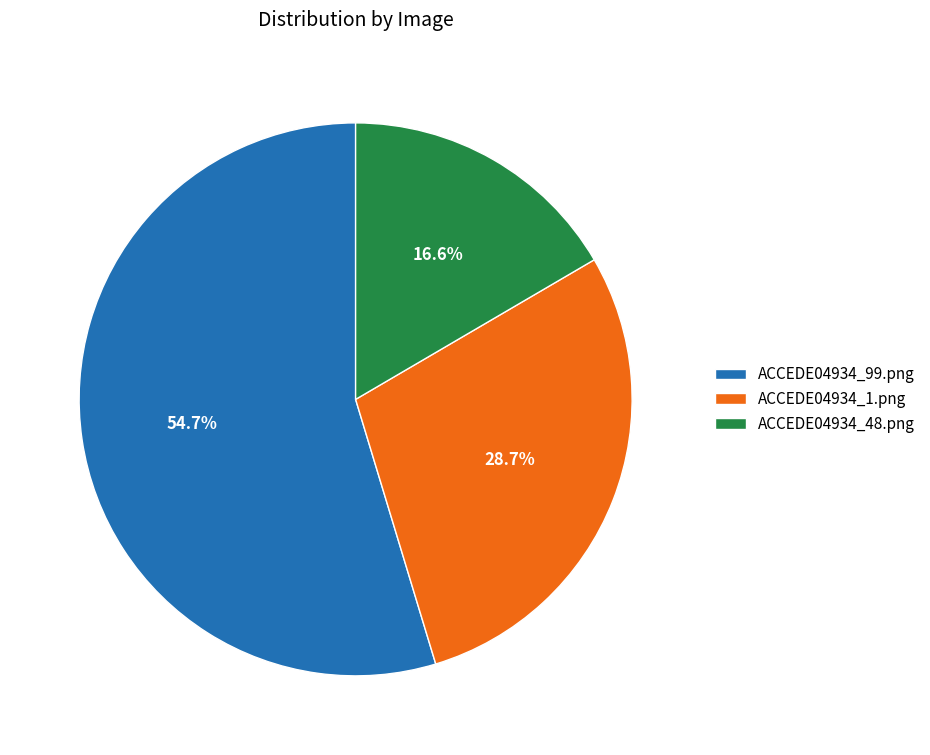

To the nearest percent, what percentage of the pie is ACCEDE04934_1.png?

29%